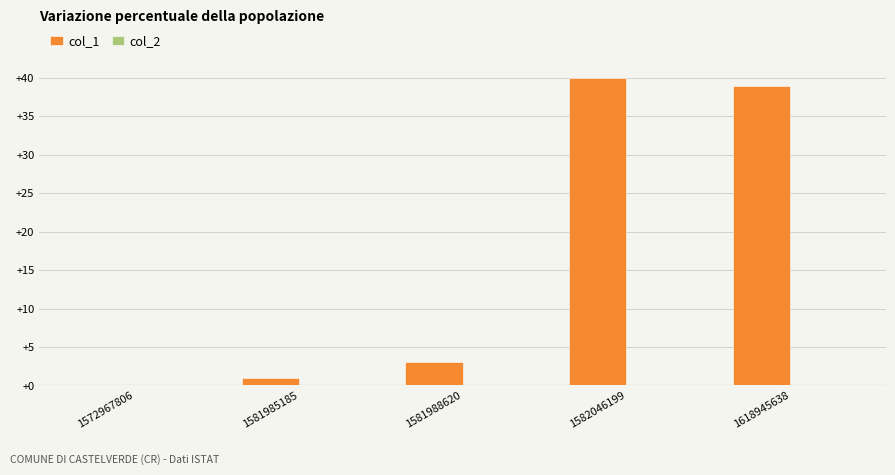

What is the change in value from 1572967806 to 1582046199?

+40